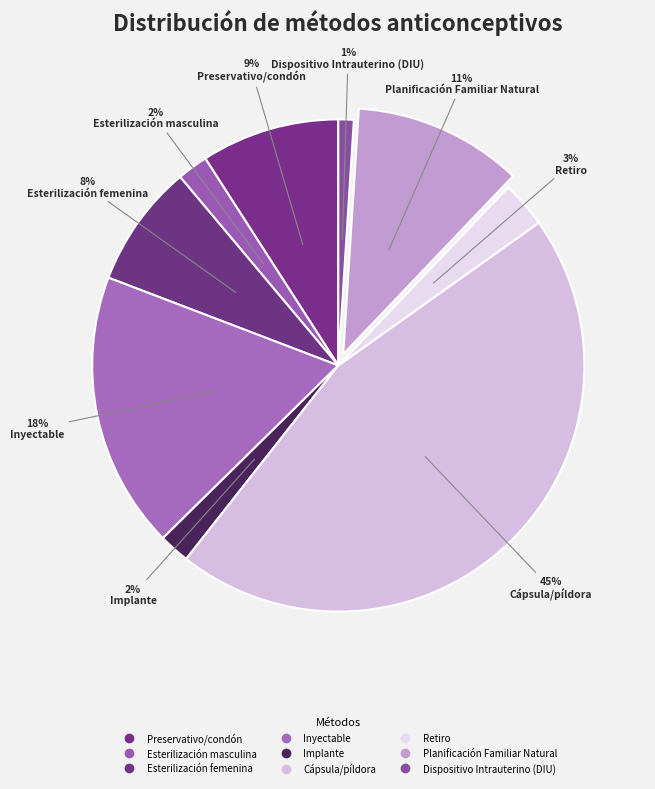

Does Planificación Familiar Natural account for over 50% of the chart?

No